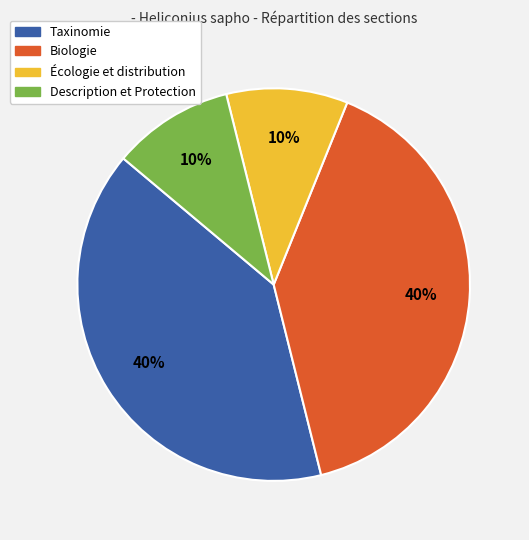

True or false: Description et Protection accounts for 17% of the total.

False